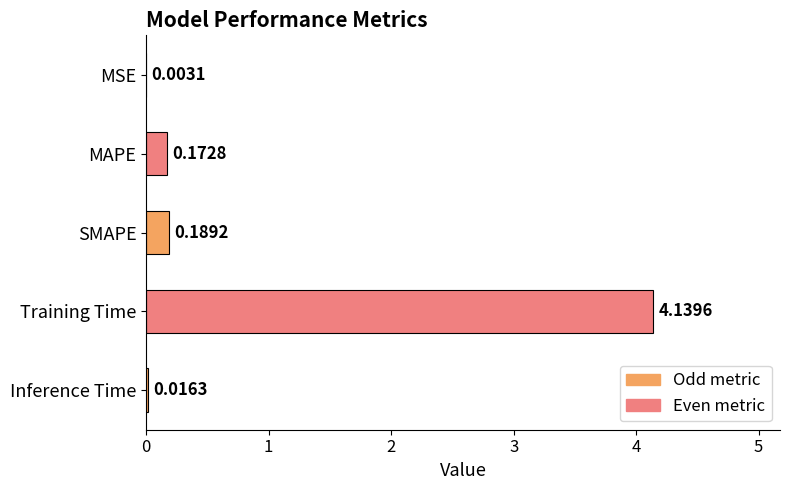

Which label corresponds to the largest value in the chart?

Training Time